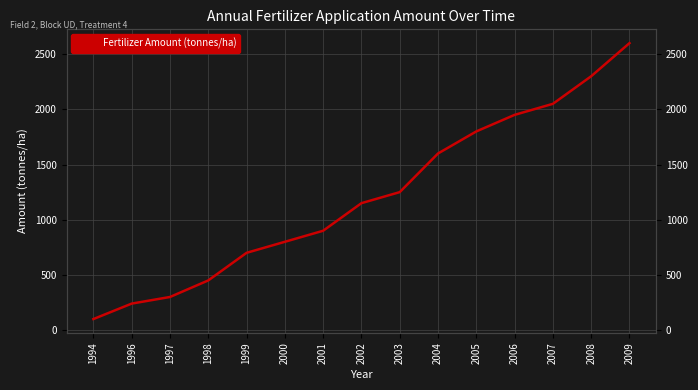

What is the sum of all values?

18190